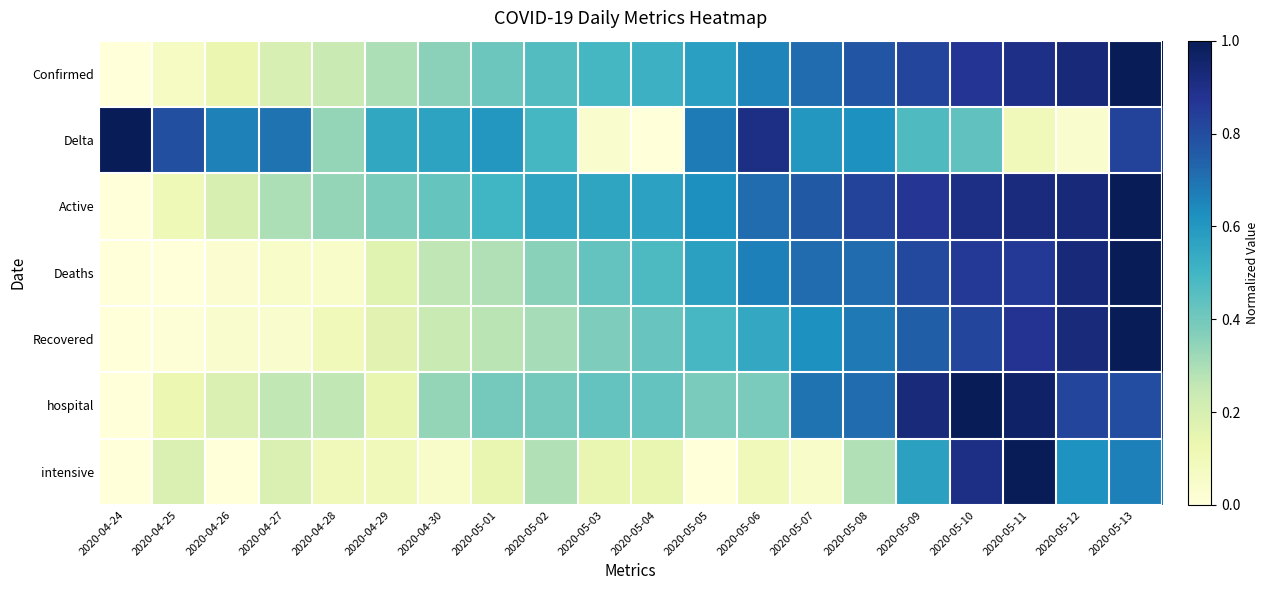

Reading left to right, extract all data points from this chart.

Confirmed: 2020-04-24=0.0	2020-04-25=0.1	2020-04-26=0.1	2020-04-27=0.2	2020-04-28=0.2	2020-04-29=0.3	2020-04-30=0.4	2020-05-01=0.4	2020-05-02=0.5	2020-05-03=0.5	2020-05-04=0.5	2020-05-05=0.6	2020-05-06=0.7	2020-05-07=0.7	2020-05-08=0.8	2020-05-09=0.8	2020-05-10=0.9	2020-05-11=0.9	2020-05-12=0.9	2020-05-13=1.0
Delta: 2020-04-24=1.0	2020-04-25=0.8	2020-04-26=0.7	2020-04-27=0.7	2020-04-28=0.3	2020-04-29=0.5	2020-04-30=0.6	2020-05-01=0.6	2020-05-02=0.5	2020-05-03=0.0	2020-05-04=0.0	2020-05-05=0.7	2020-05-06=0.9	2020-05-07=0.6	2020-05-08=0.6	2020-05-09=0.5	2020-05-10=0.4	2020-05-11=0.1	2020-05-12=0.0	2020-05-13=0.8
Active: 2020-04-24=0.0	2020-04-25=0.1	2020-04-26=0.2	2020-04-27=0.3	2020-04-28=0.3	2020-04-29=0.4	2020-04-30=0.4	2020-05-01=0.5	2020-05-02=0.6	2020-05-03=0.6	2020-05-04=0.6	2020-05-05=0.6	2020-05-06=0.7	2020-05-07=0.8	2020-05-08=0.8	2020-05-09=0.9	2020-05-10=0.9	2020-05-11=0.9	2020-05-12=0.9	2020-05-13=1.0
Deaths: 2020-04-24=0.0	2020-04-25=0.0	2020-04-26=0.0	2020-04-27=0.0	2020-04-28=0.0	2020-04-29=0.2	2020-04-30=0.3	2020-05-01=0.3	2020-05-02=0.4	2020-05-03=0.4	2020-05-04=0.5	2020-05-05=0.6	2020-05-06=0.7	2020-05-07=0.7	2020-05-08=0.7	2020-05-09=0.8	2020-05-10=0.9	2020-05-11=0.9	2020-05-12=0.9	2020-05-13=1.0
Recovered: 2020-04-24=0.0	2020-04-25=0.0	2020-04-26=0.0	2020-04-27=0.0	2020-04-28=0.1	2020-04-29=0.2	2020-04-30=0.2	2020-05-01=0.3	2020-05-02=0.3	2020-05-03=0.4	2020-05-04=0.4	2020-05-05=0.5	2020-05-06=0.5	2020-05-07=0.6	2020-05-08=0.7	2020-05-09=0.7	2020-05-10=0.8	2020-05-11=0.9	2020-05-12=0.9	2020-05-13=1.0
hospital: 2020-04-24=0.0	2020-04-25=0.1	2020-04-26=0.2	2020-04-27=0.3	2020-04-28=0.3	2020-04-29=0.1	2020-04-30=0.3	2020-05-01=0.4	2020-05-02=0.4	2020-05-03=0.4	2020-05-04=0.4	2020-05-05=0.4	2020-05-06=0.4	2020-05-07=0.7	2020-05-08=0.7	2020-05-09=0.9	2020-05-10=1.0	2020-05-11=1.0	2020-05-12=0.8	2020-05-13=0.8
intensive: 2020-04-24=0.0	2020-04-25=0.2	2020-04-26=0.0	2020-04-27=0.2	2020-04-28=0.1	2020-04-29=0.1	2020-04-30=0.0	2020-05-01=0.1	2020-05-02=0.3	2020-05-03=0.1	2020-05-04=0.1	2020-05-05=0.0	2020-05-06=0.1	2020-05-07=0.0	2020-05-08=0.3	2020-05-09=0.6	2020-05-10=0.9	2020-05-11=1.0	2020-05-12=0.6	2020-05-13=0.7